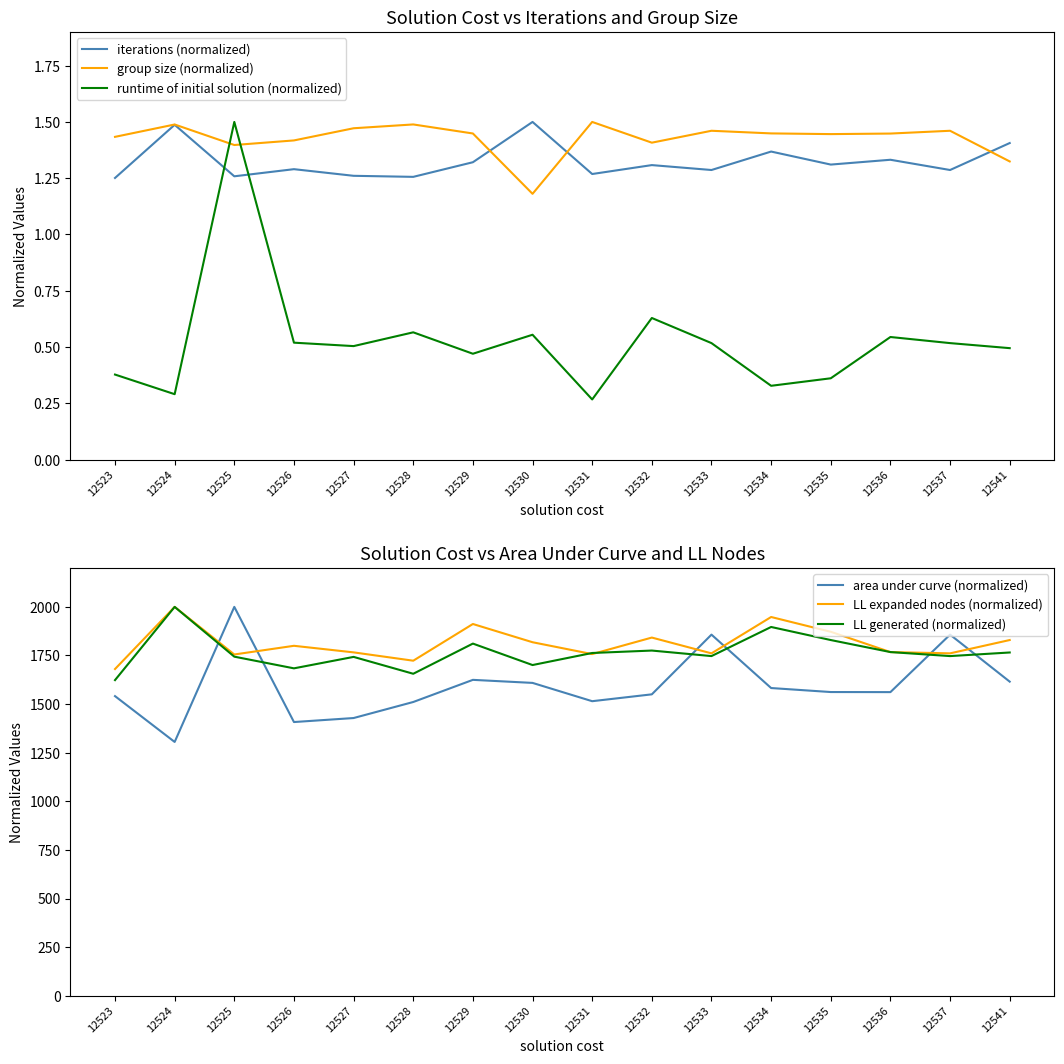

True or false: group size (normalized) and runtime of initial solution (normalized) intersect in this chart.

True